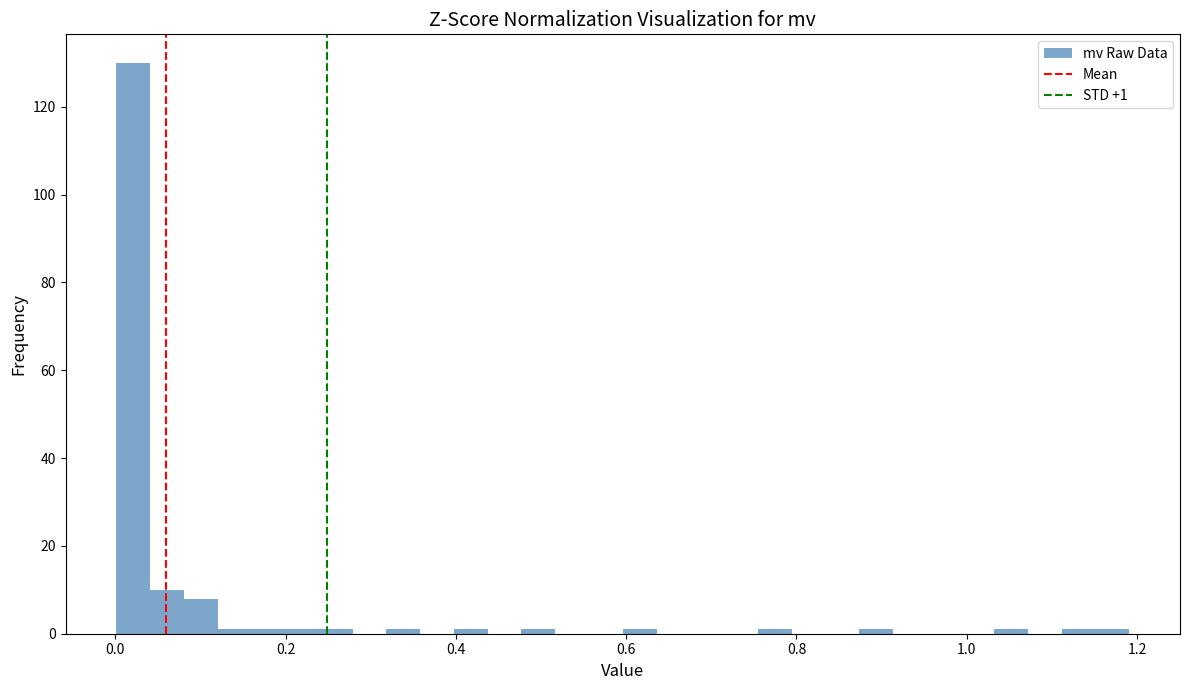

Read against the x-axis, roughly where is the centre of the tallest bar?

0.02